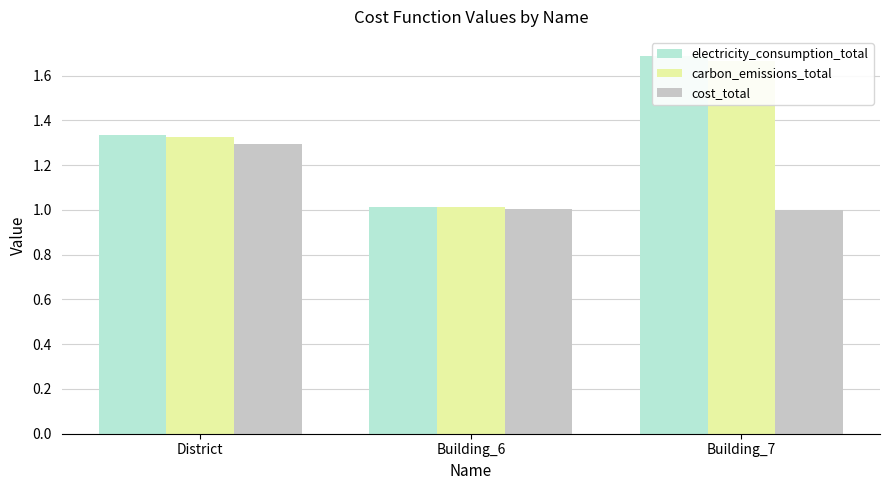

Where is electricity_consumption_total nearest to the value 1?

Building_6